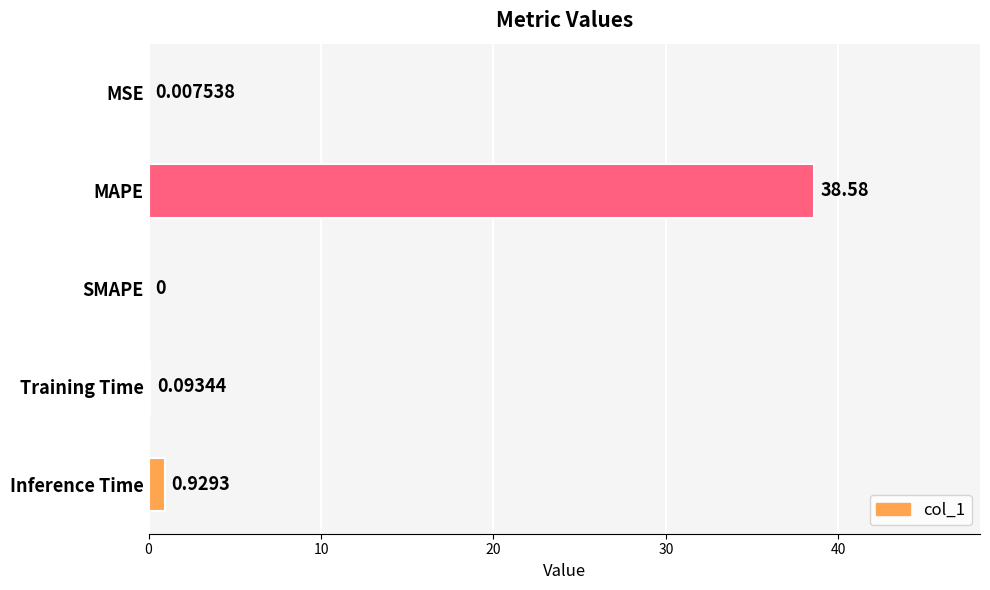

Where is the data nearest to the value 19?

Inference Time